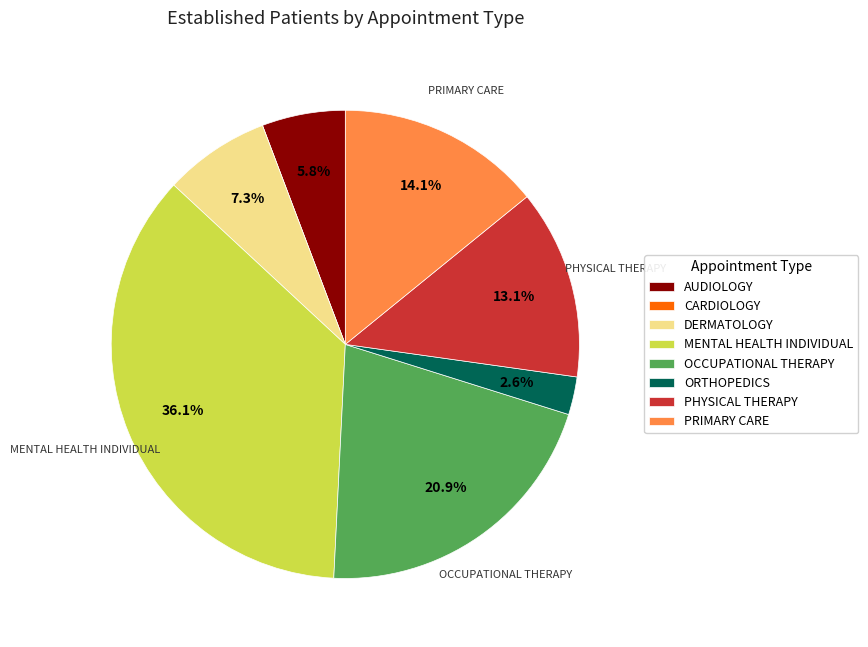

How much of the chart is everything except MENTAL HEALTH INDIVIDUAL?

63.9%